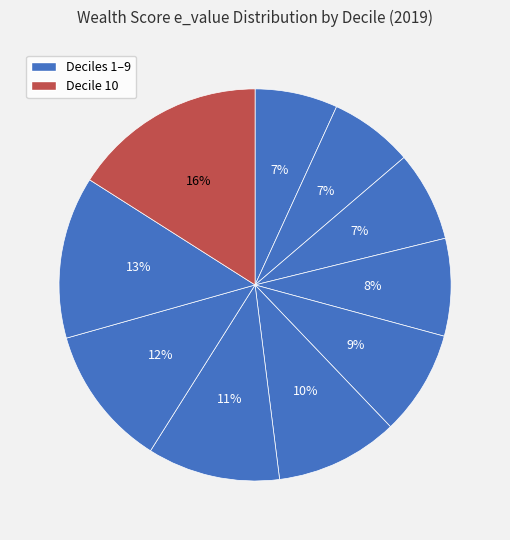

How many slices are in this pie chart?

10